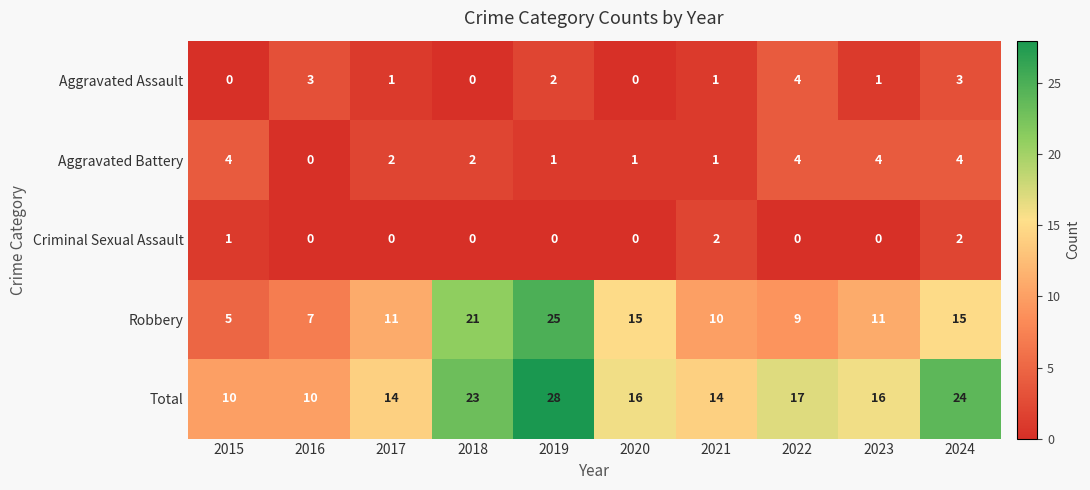

What is the spread (max minus min) of values at 2015?

10